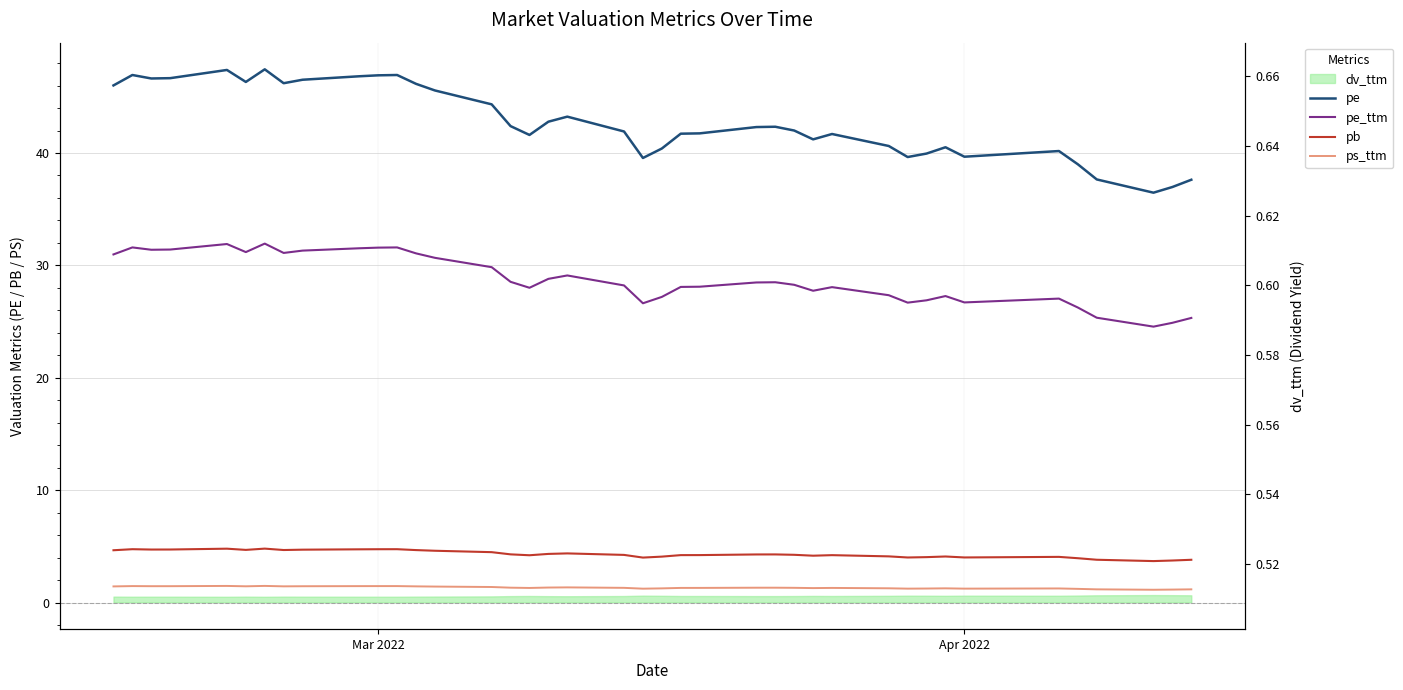

The value of ps_ttm at 15 is 0.7. True or false?

False